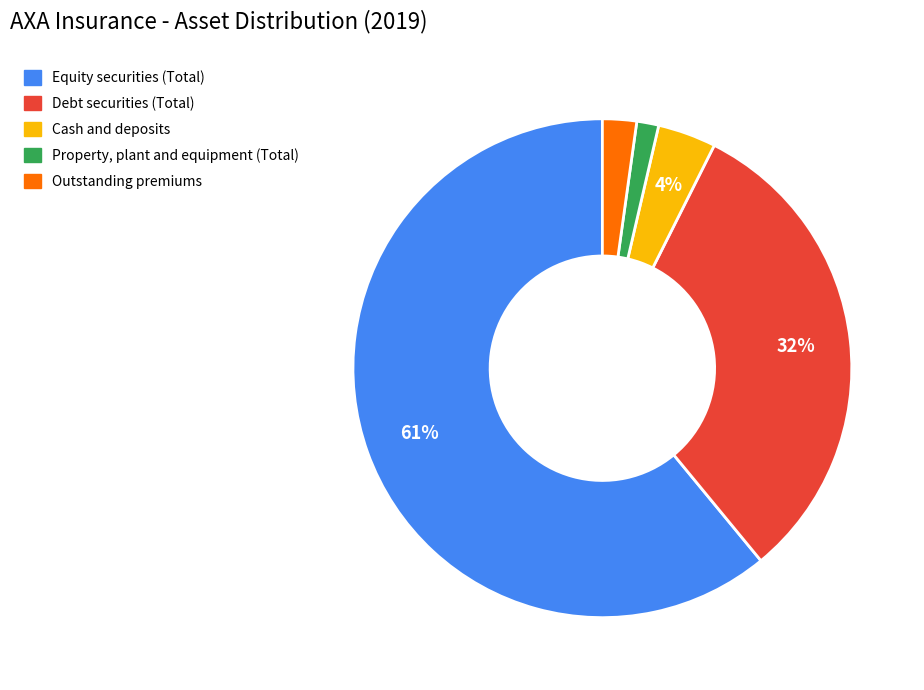

Is there any slice that represents more than half of the pie?

Yes